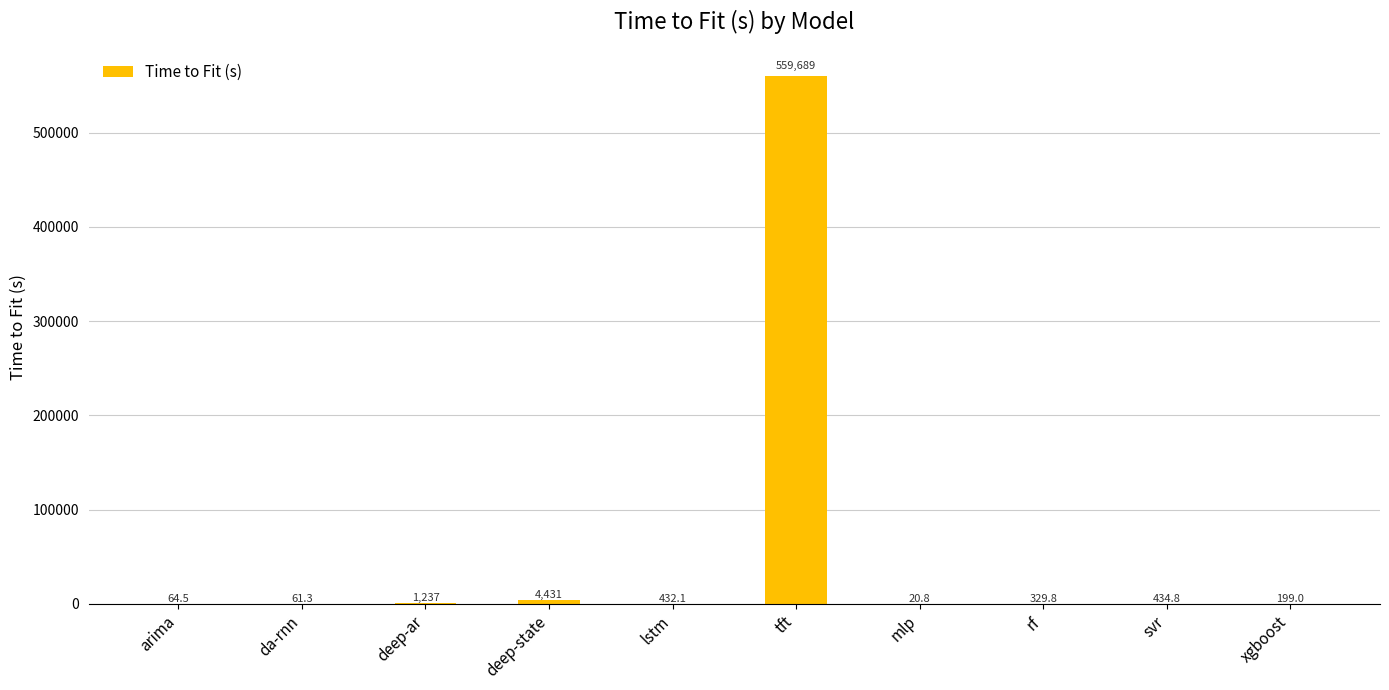

What is the approximate value at mlp?

20.8